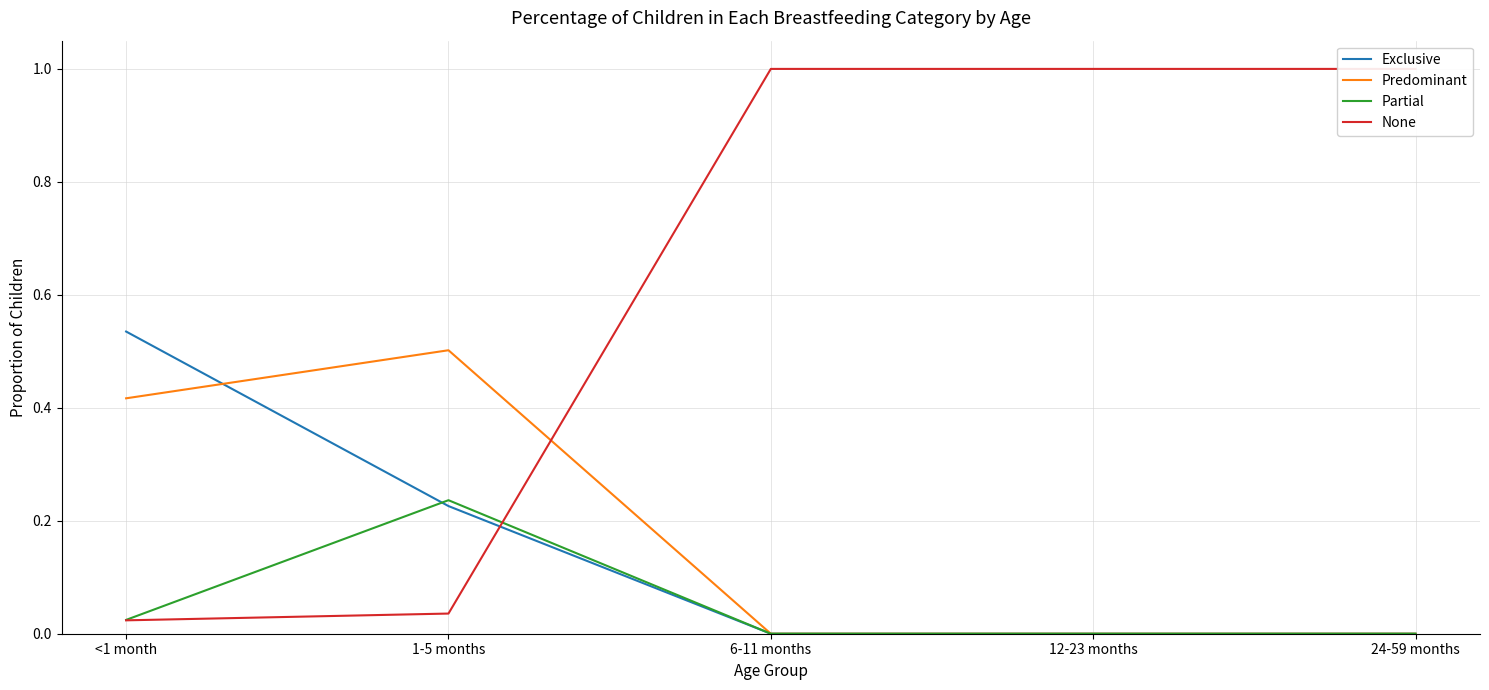

At which label does Predominant reach its minimum?

6-11 months